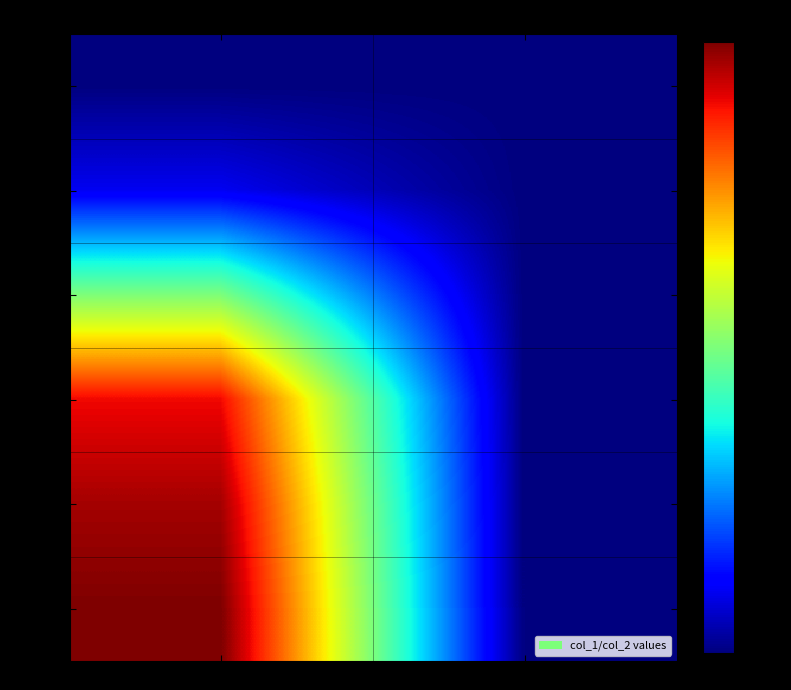

At which category is the sum across all series the highest?

col_1